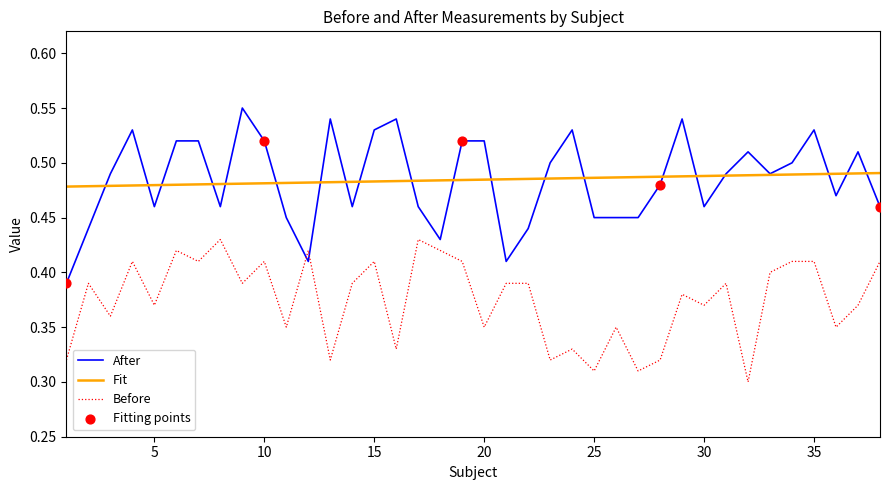

At how many categories does at least one series exceed 0?

38